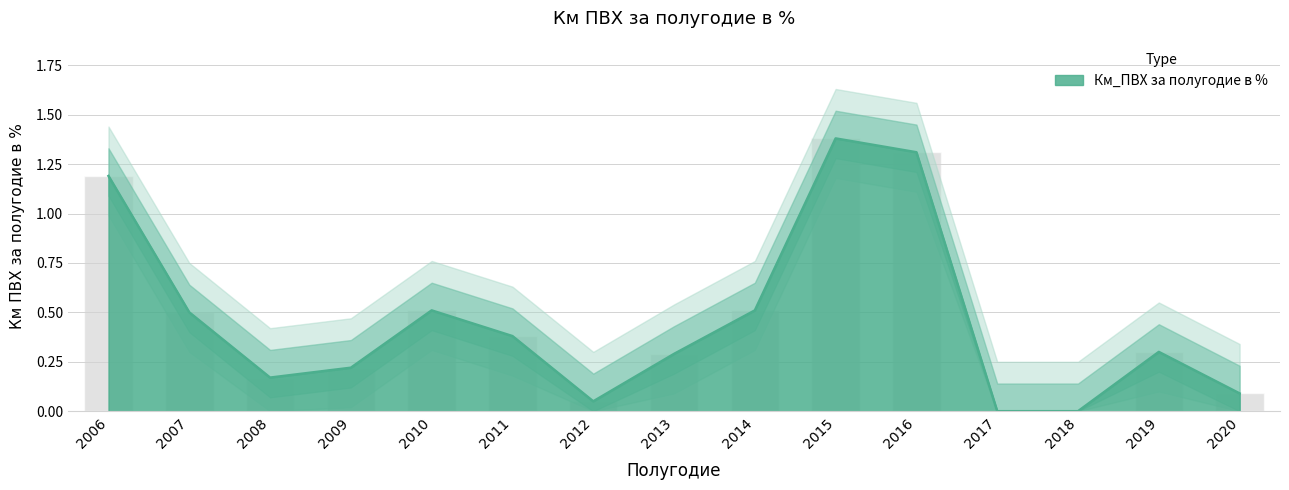

The chart shows a value of 0.2 at 2008. True or false?

False